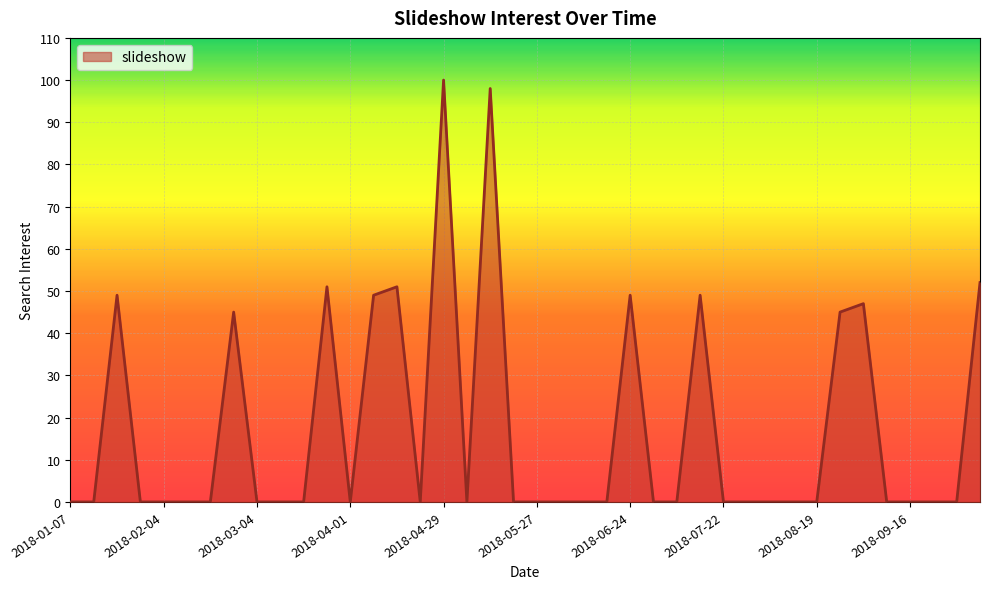

Reading left to right, list all the values displayed in this chart.

2018-01-07=0	2018-01-14=0	2018-01-21=49	2018-01-28=0	2018-02-04=0	2018-02-11=0	2018-02-18=0	2018-02-25=45	2018-03-04=0	2018-03-11=0	2018-03-18=0	2018-03-25=51	2018-04-01=0	2018-04-08=49	2018-04-15=51	2018-04-22=0	2018-04-29=100	2018-05-06=0	2018-05-13=98	2018-05-20=0	2018-05-27=0	2018-06-03=0	2018-06-10=0	2018-06-17=0	2018-06-24=49	2018-07-01=0	2018-07-08=0	2018-07-15=49	2018-07-22=0	2018-07-29=0	2018-08-05=0	2018-08-12=0	2018-08-19=0	2018-08-26=45	2018-09-02=47	2018-09-09=0	2018-09-16=0	2018-09-23=0	2018-09-30=0	2018-10-07=52